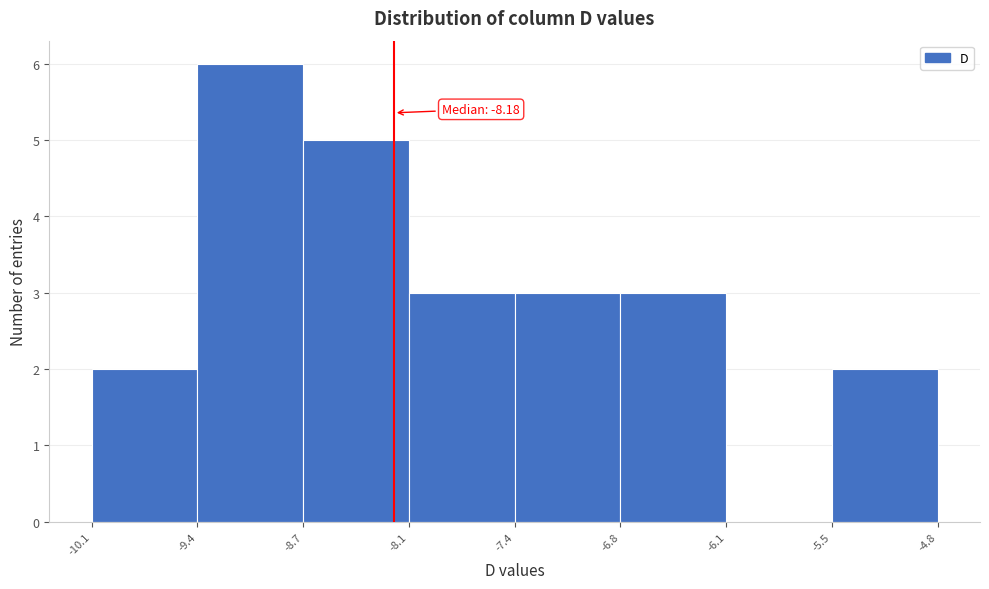

Over which range of the x-axis is the bar tallest?

-9.4 to -8.7